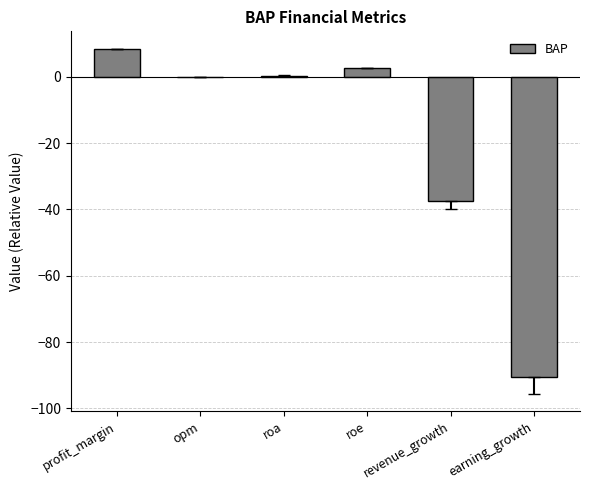

What is the change in value from roa to revenue_growth?

-37.8